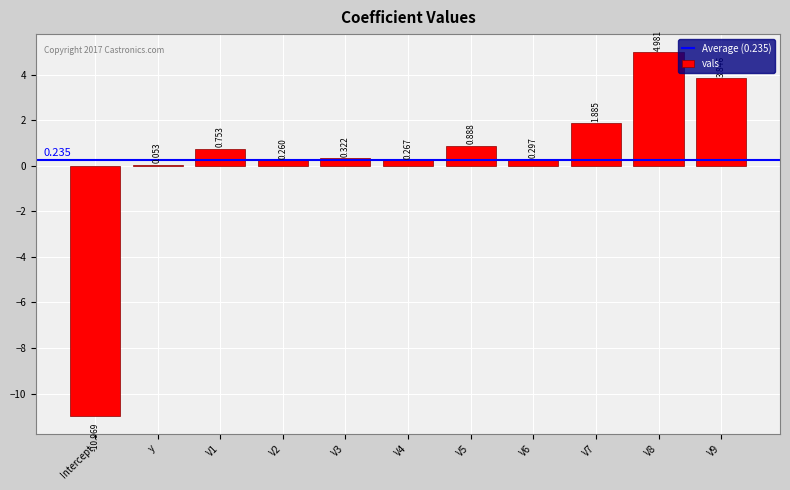

At which category does the chart reach its minimum across all series?

Intercept